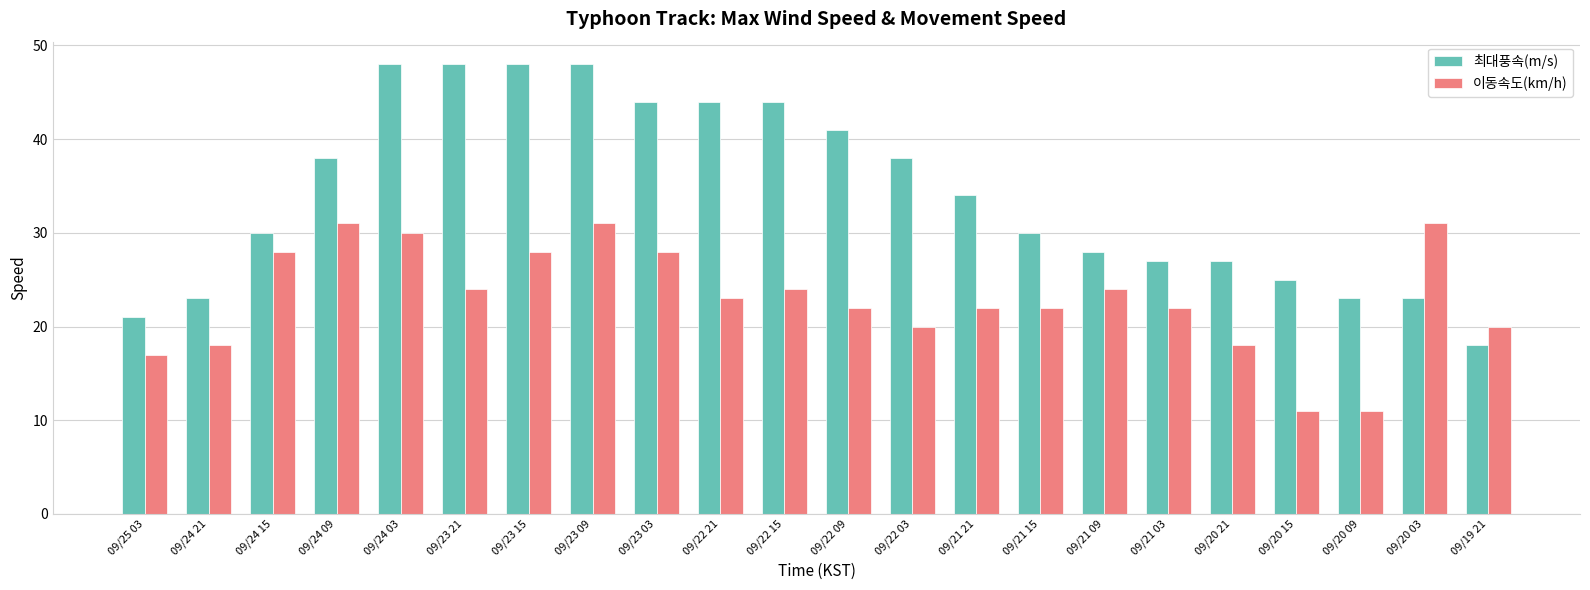

What is the approximate value of 최대풍속(m/s) at 09/25 03, to the nearest 10?

20